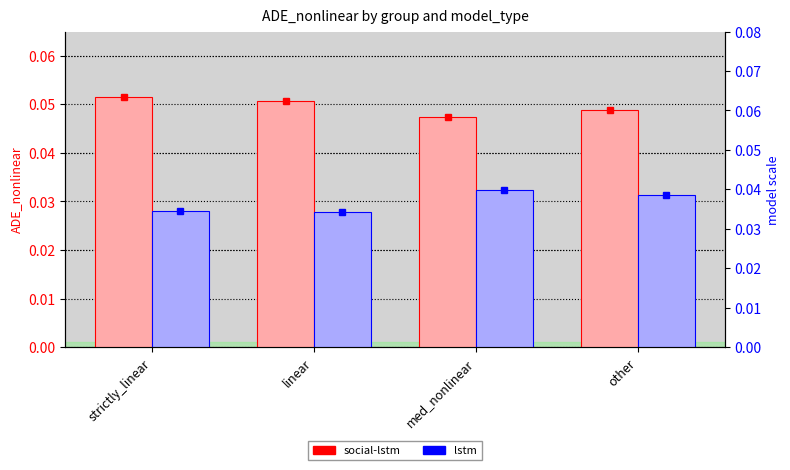

Reading left to right, what are all the values shown in this chart?

social-lstm: 0.1	0.1	0.0	0.0
lstm: 0.0	0.0	0.0	0.0